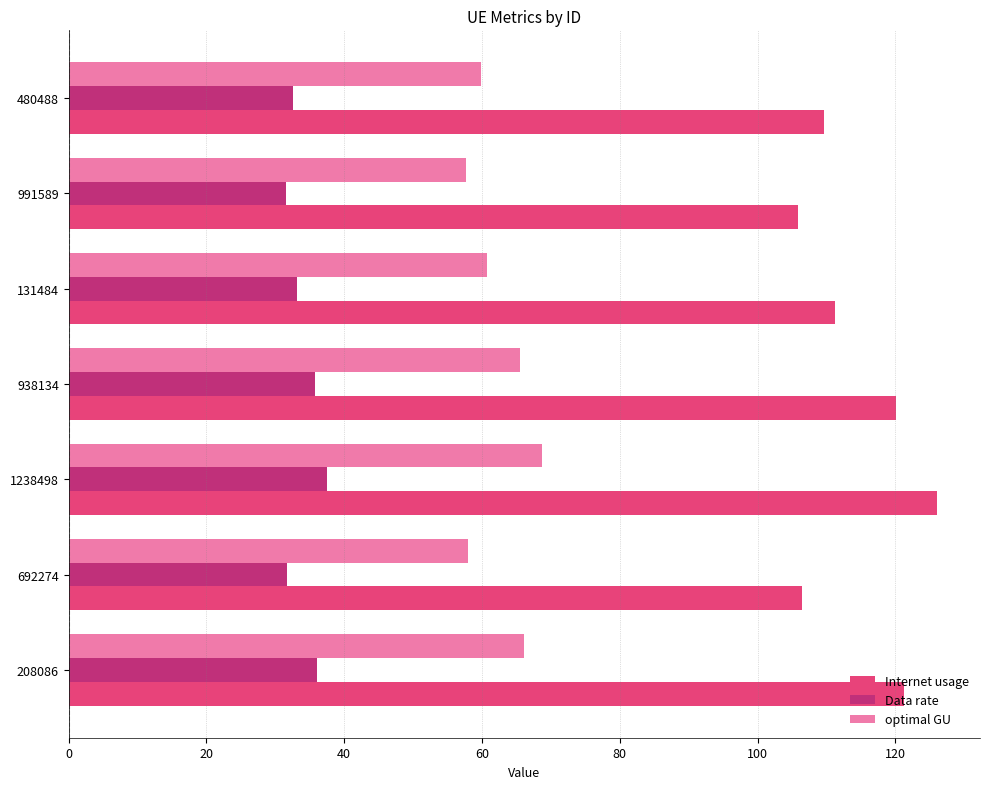

What is the sum of all Internet usage values?

800.2